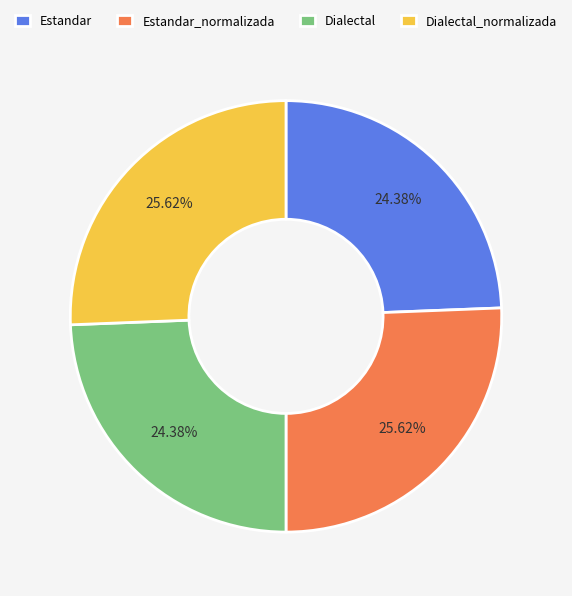

What percentage is NOT represented by Estandar_normalizada?

74.4%